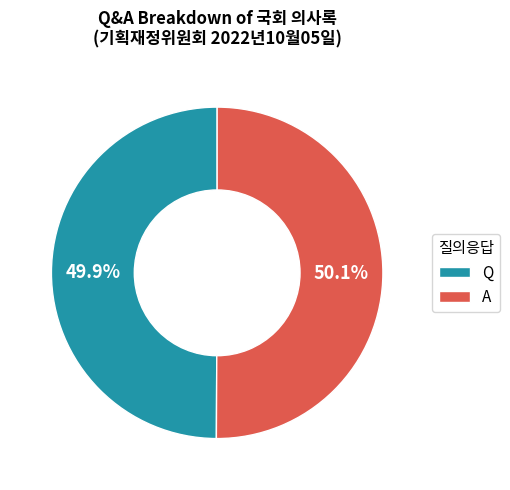

To the nearest percent, what portion does A represent?

50%